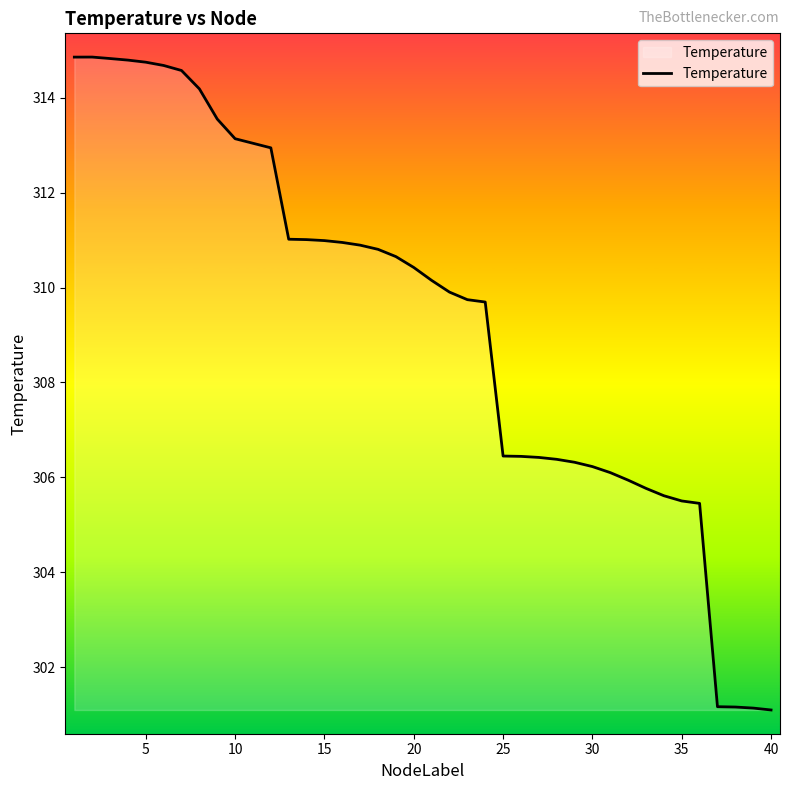

What is the difference between the maximum and minimum values?

13.8